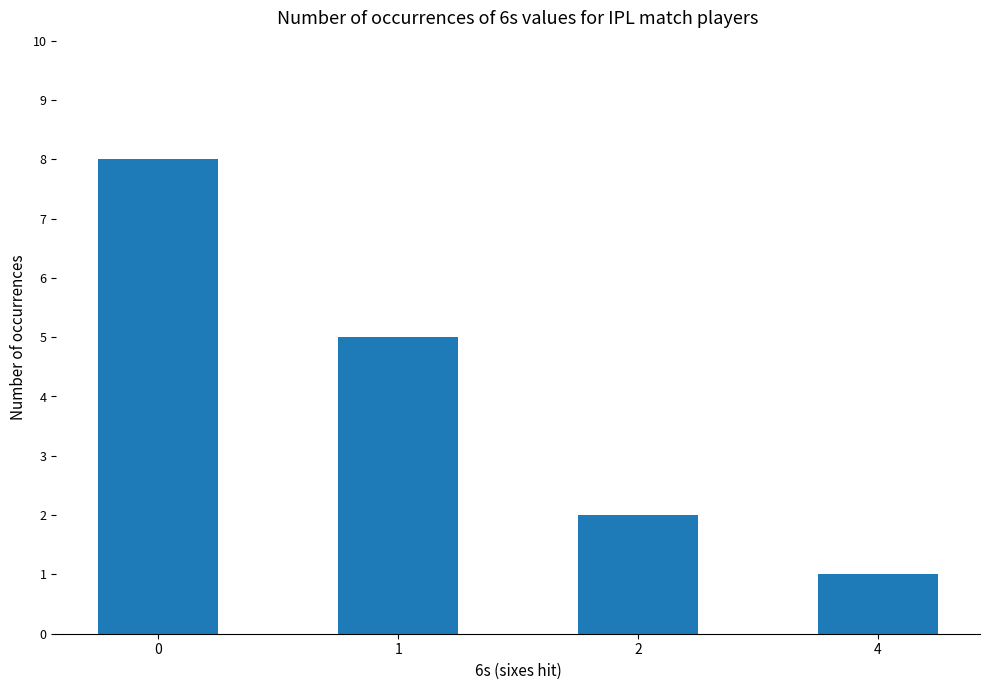

Is it true that the value at 0 is 8?

True